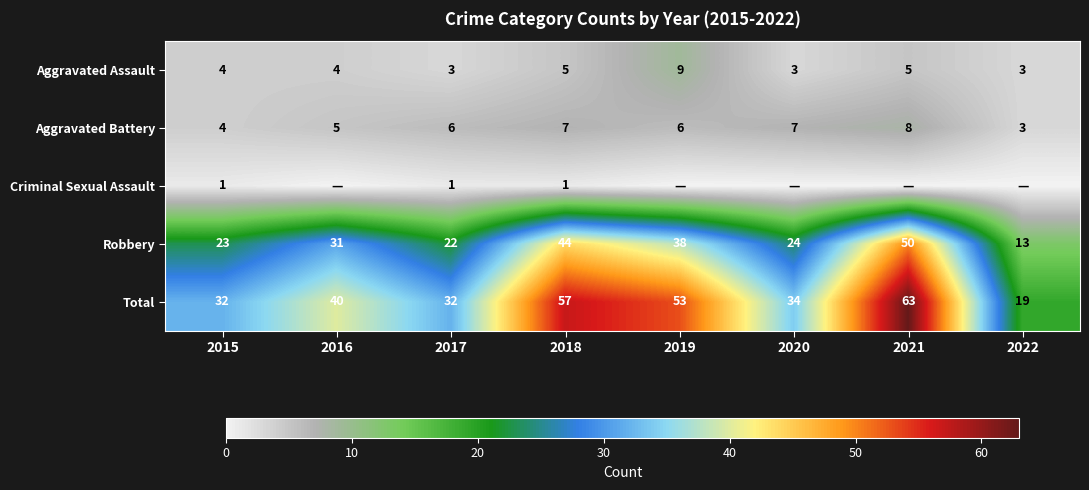

How many values in the Robbery series are below 31?

4